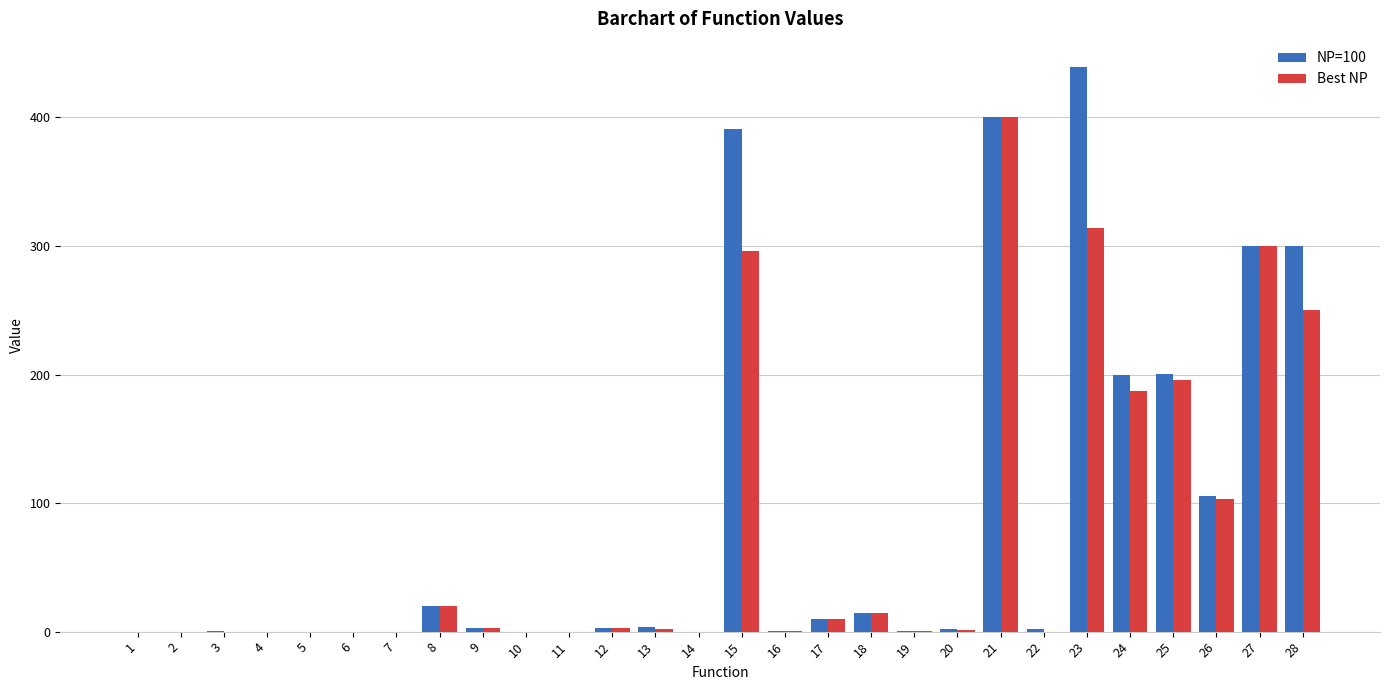

What value does the Best NP series have at 20?

1.6